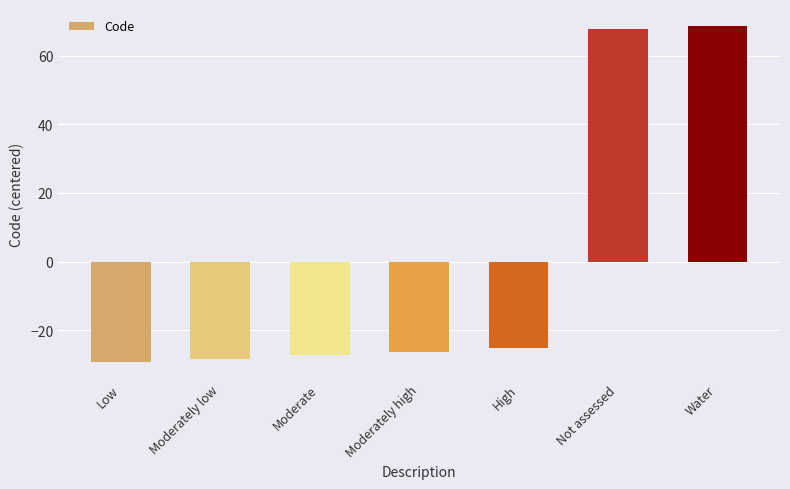

How many bars are there in total?

7